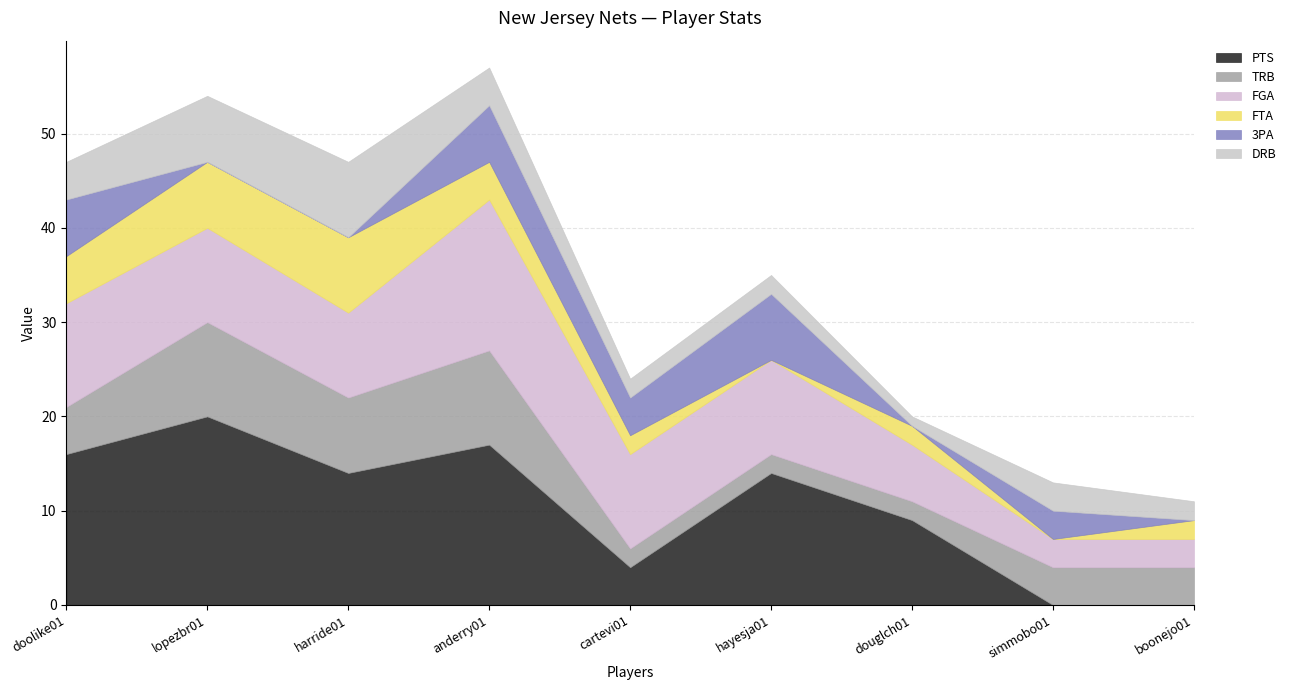

What are all the series names shown in the legend?

PTS, TRB, FGA, FTA, 3PA, DRB